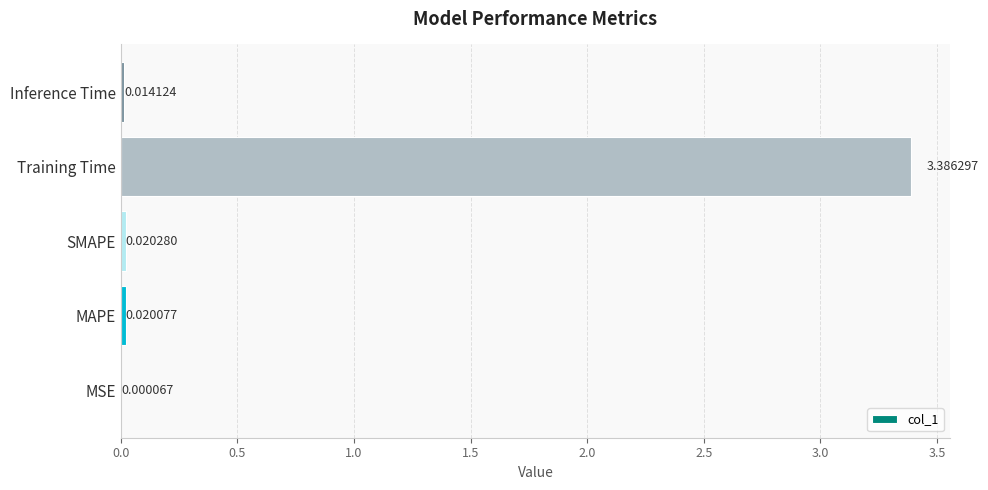

What is the maximum value shown in the chart?

3.4